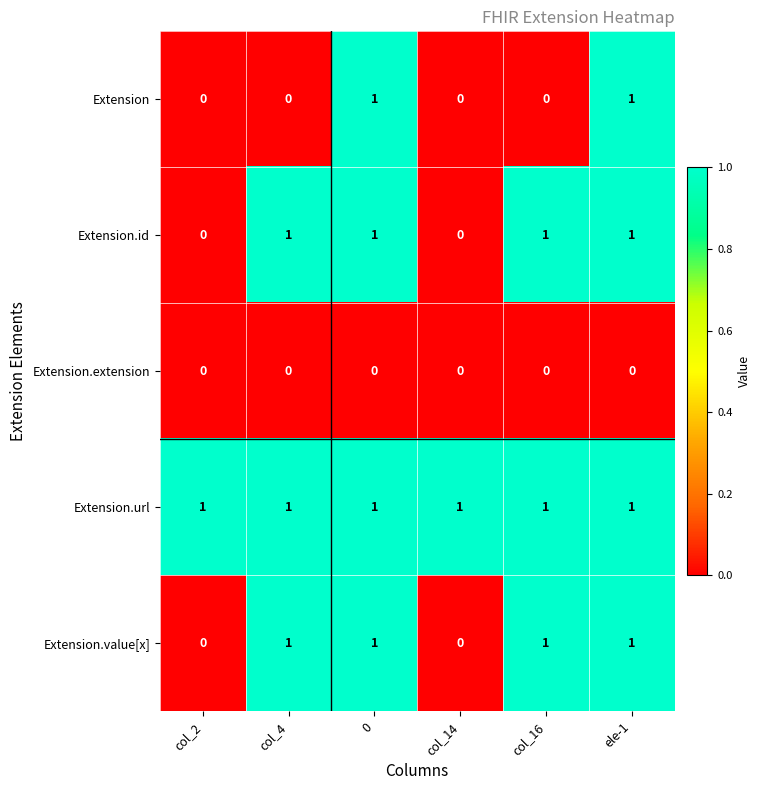

The value of Extension.url at col_16 is 1. True or false?

True